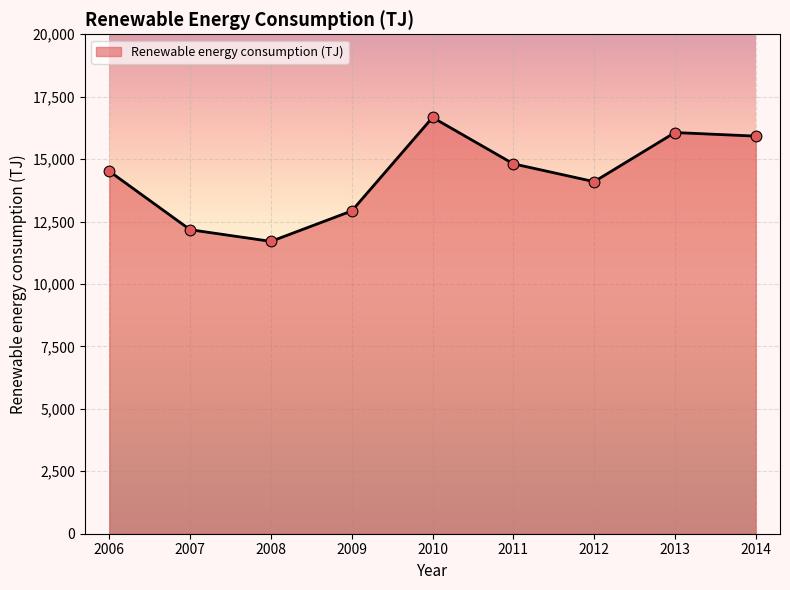

What is the ratio of the value at 2008 to the value at 2006?

0.8